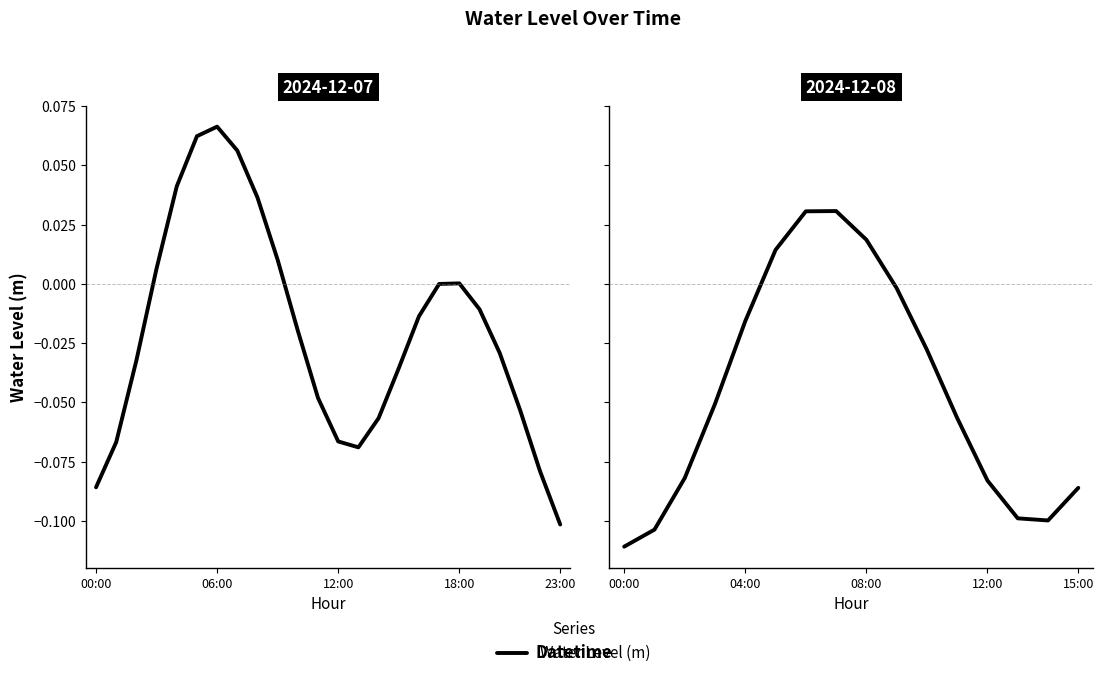

Count the number of data series in this chart.

1